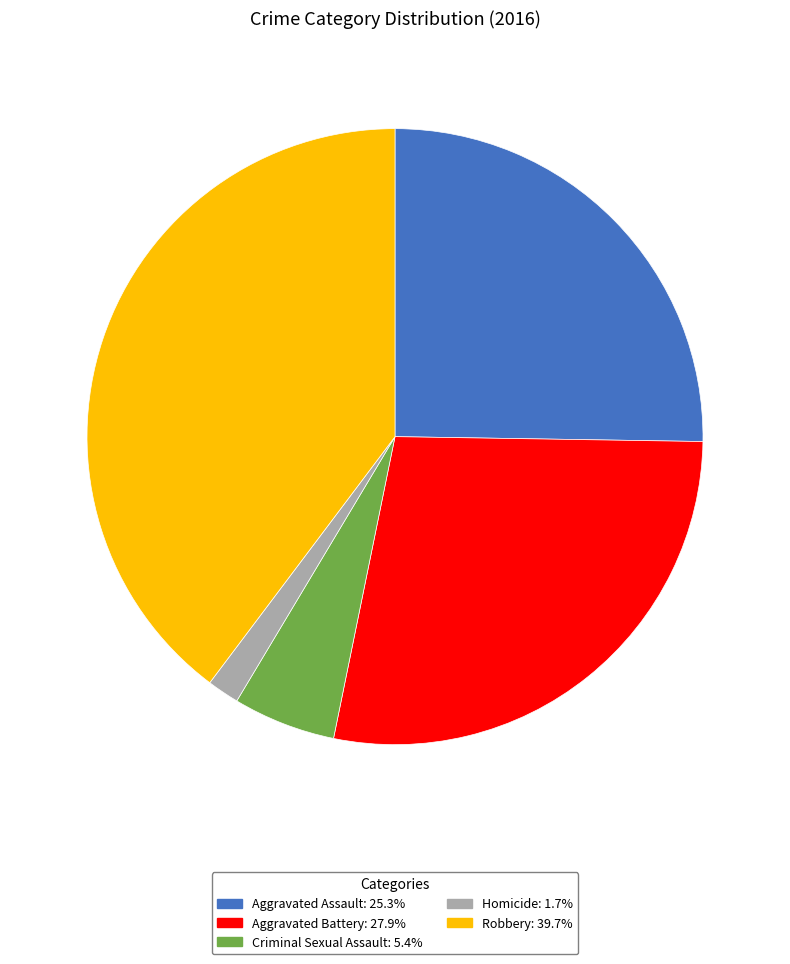

Count the number of slices in the pie.

5